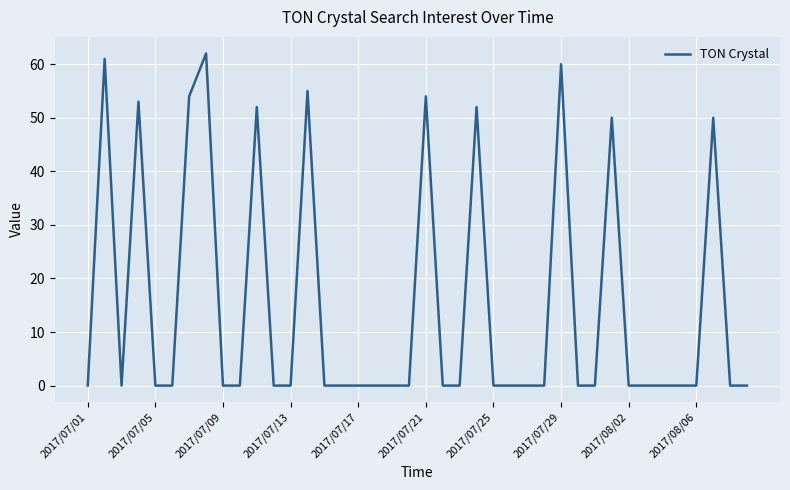

What is the greatest value displayed?

62